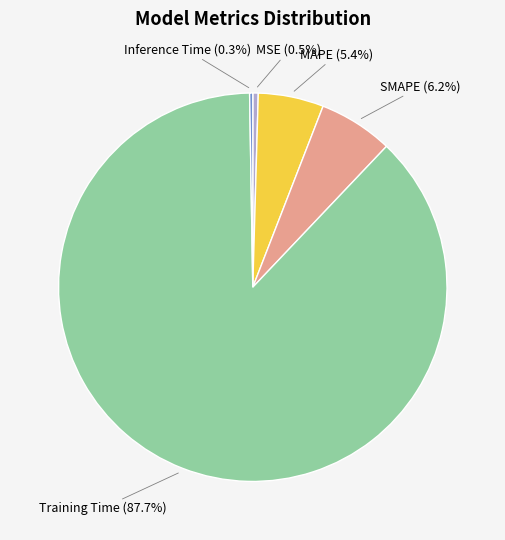

To the nearest percent, what is the average slice percentage?

20%